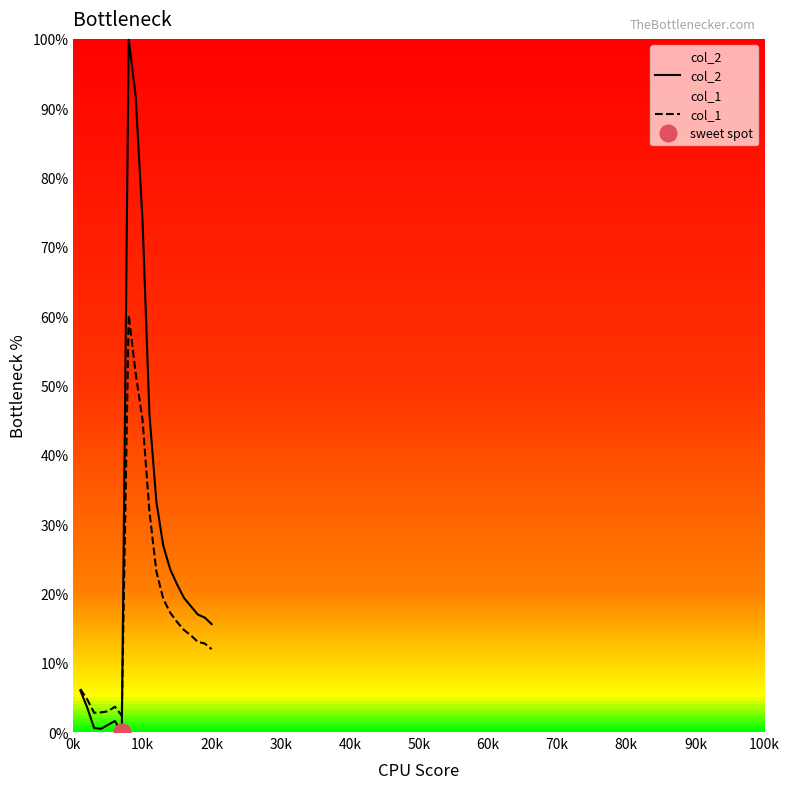

Which series ends up on top after the final intersection of col_2 and col_1?

col_2